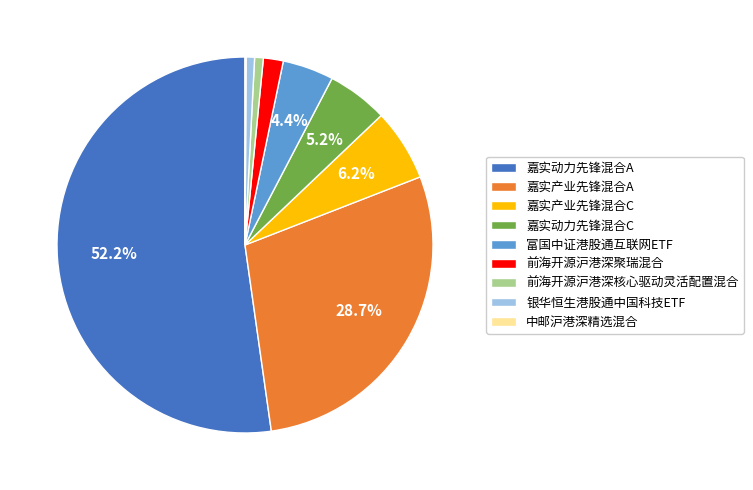

To the nearest percent, what is the combined percentage of 嘉实动力先锋混合A and 嘉实产业先锋混合C?

58%